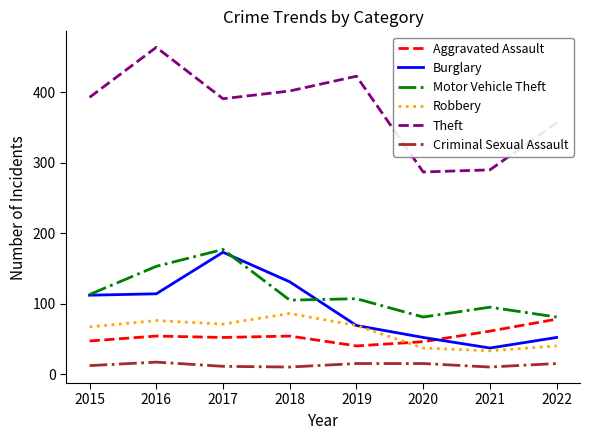

Read the Aggravated Assault value at 2019.

40